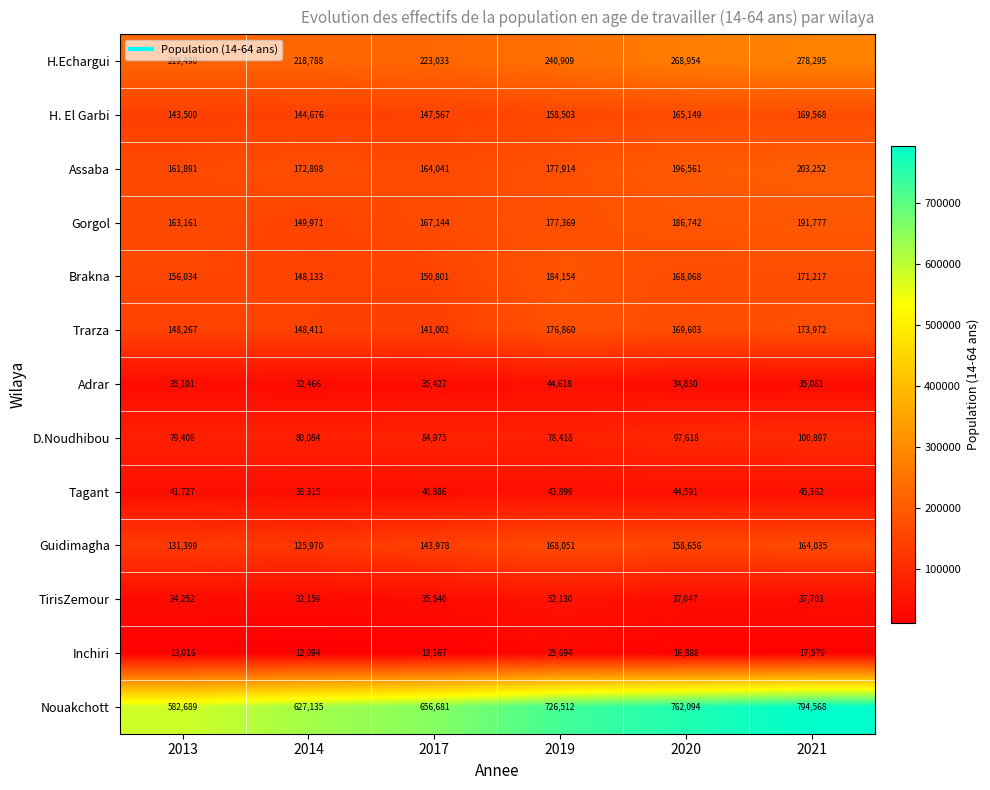

At 2014, list the series in order from largest to smallest.

Nouakchott, H.Echargui, Assaba, Gorgol, Trarza, Brakna, H. El Garbi, Guidimagha, D.Noudhibou, Tagant, Adrar, TirisZemour, Inchiri